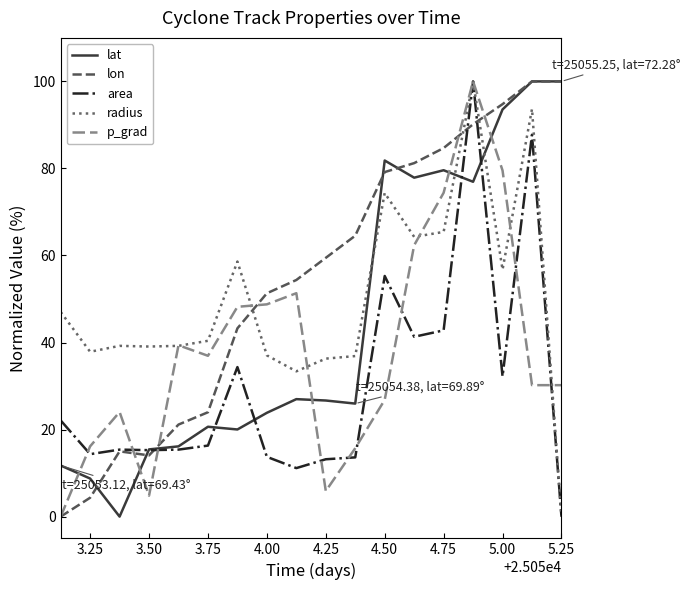

How many values in the lon series exceed 59?

9